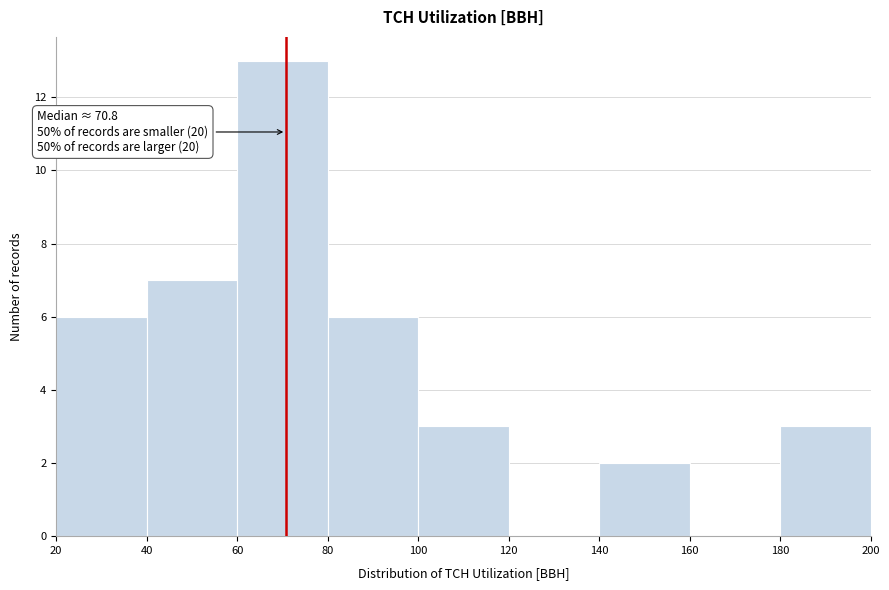

Over which range of the x-axis is the bar tallest?

60 to 80